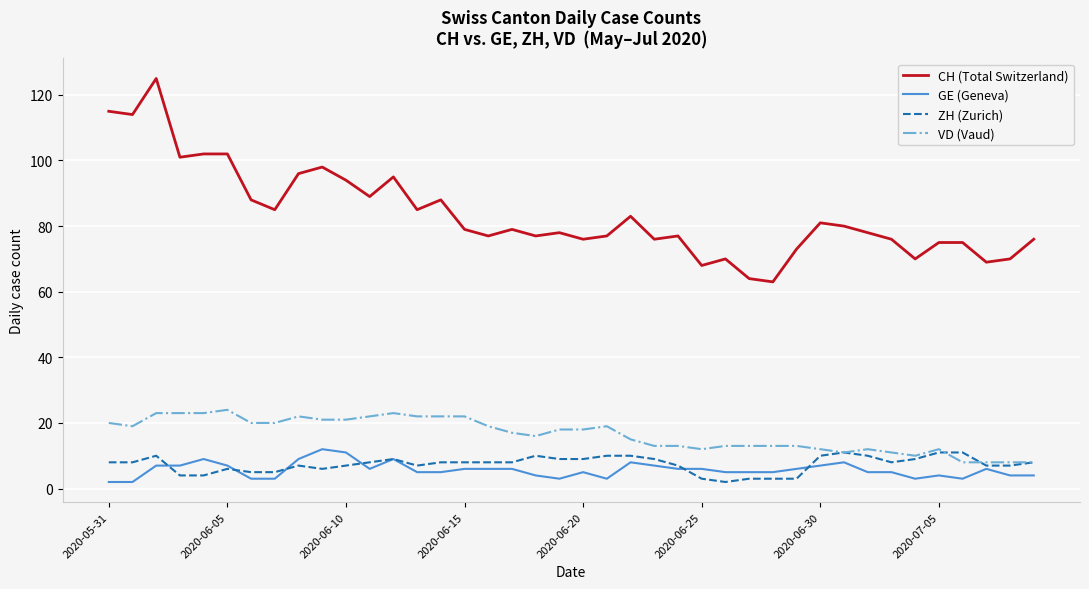

True or false: ZH (Zurich) and CH (Total Switzerland) cross at least once.

False